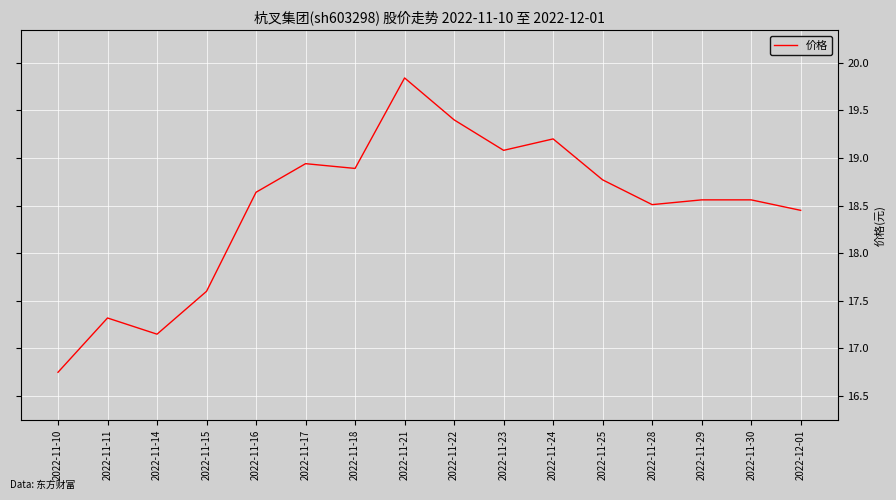

The chart shows a value of 19.8 at 2022-11-21. True or false?

True